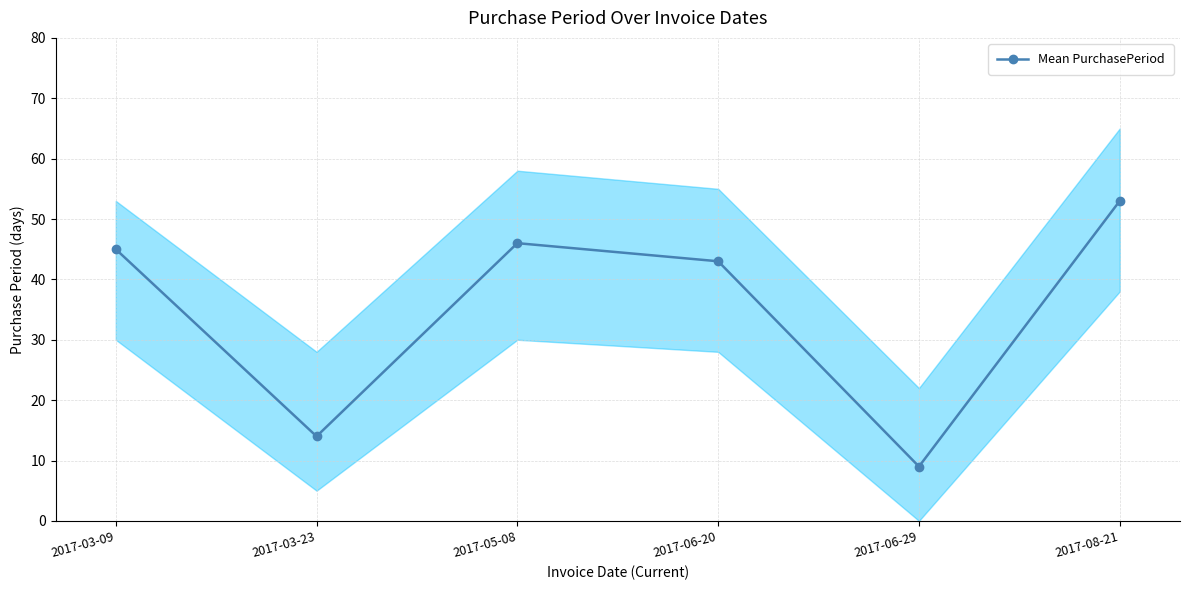

What is the change in value from 2017-03-23 to 2017-06-29?

-5